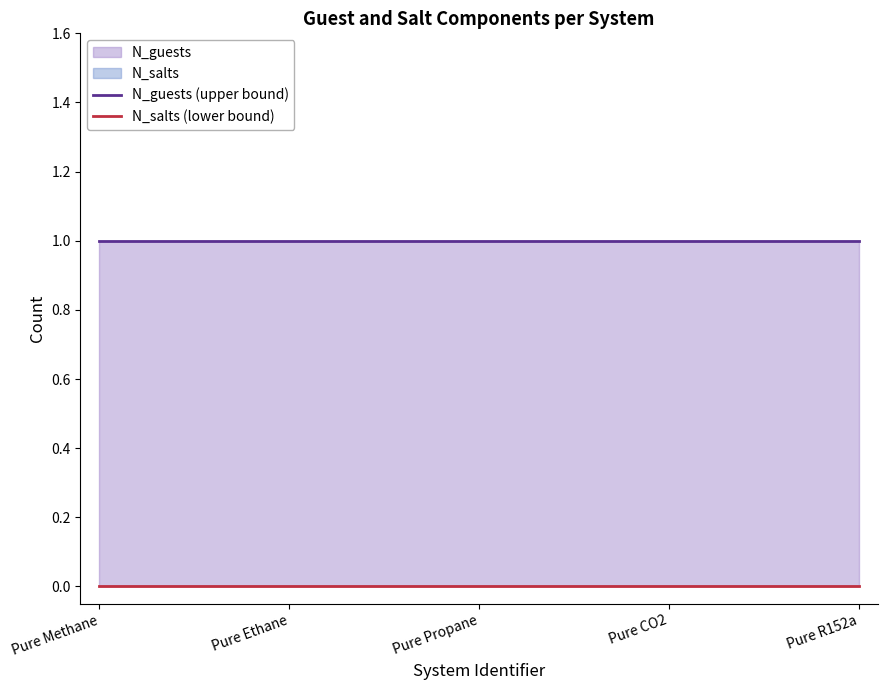

The value of N_salts (lower bound) at Pure Methane is 0. True or false?

True